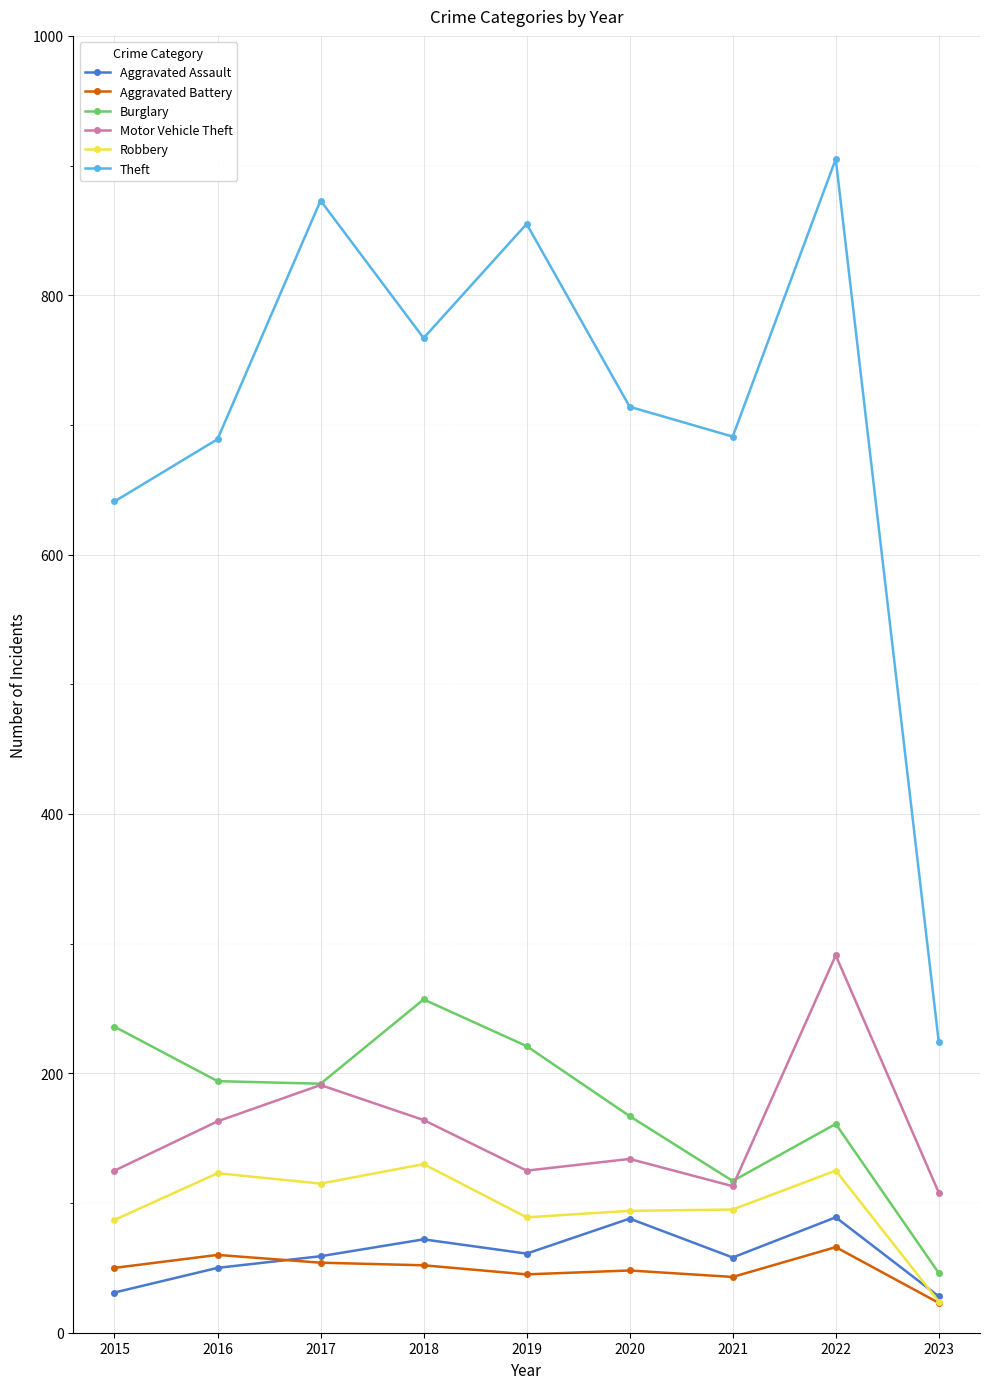

True or false: Aggravated Assault and Motor Vehicle Theft cross at least once.

False